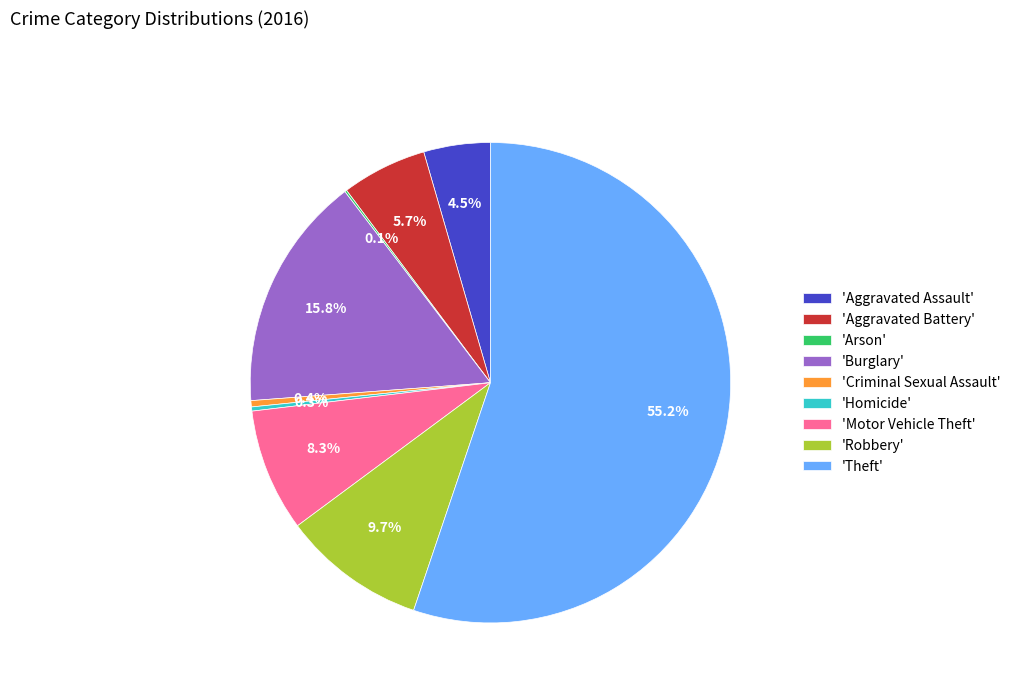

Between 'Homicide' and 'Motor Vehicle Theft', which is larger?

'Motor Vehicle Theft'